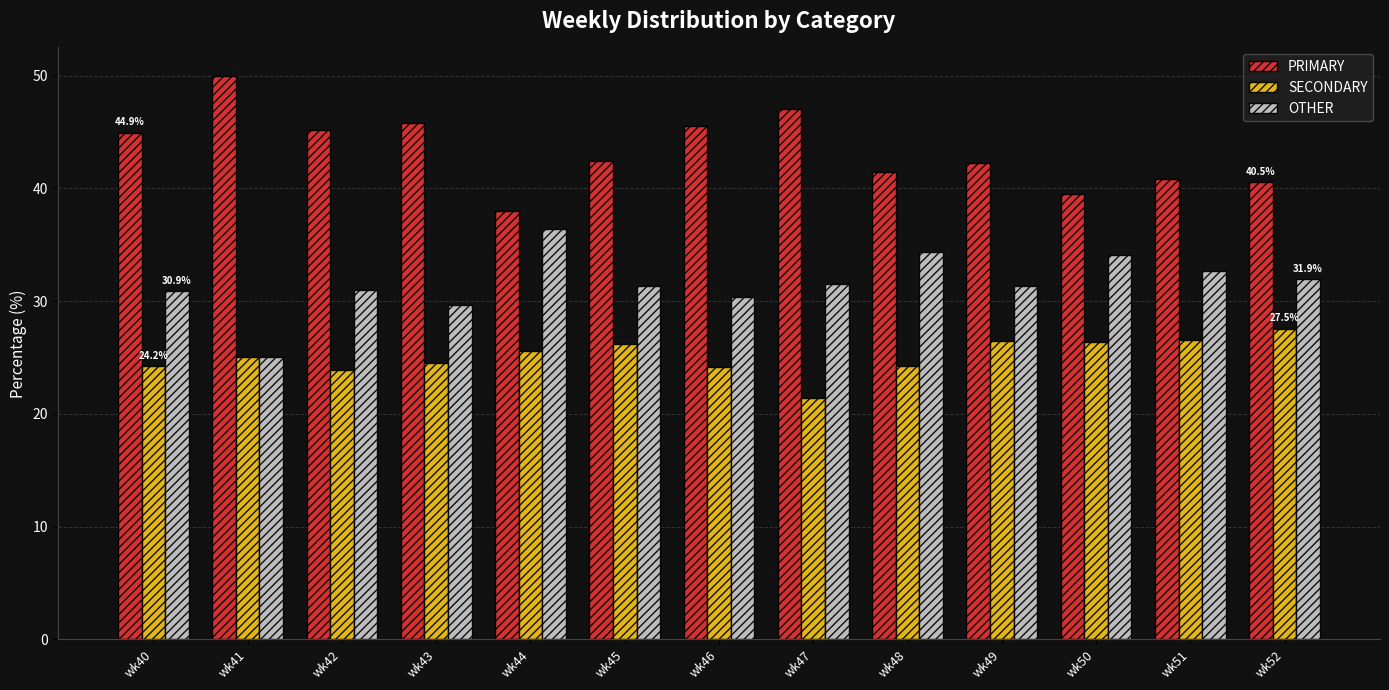

The value of PRIMARY at wk45 is 19.3. True or false?

False